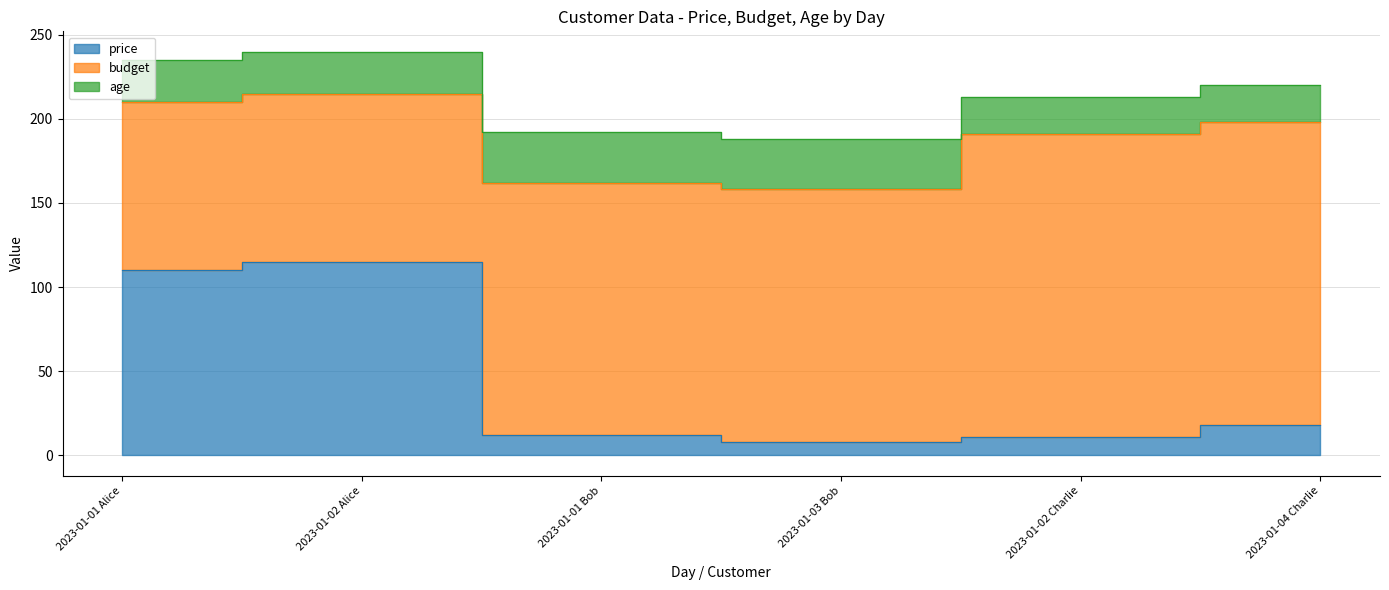

Reading left to right, extract all data points from this chart.

price: 2023-01-01 Alice=110	2023-01-02 Alice=115	2023-01-01 Bob=12	2023-01-03 Bob=8	2023-01-02 Charlie=11	2023-01-04 Charlie=18
budget: 2023-01-01 Alice=100	2023-01-02 Alice=100	2023-01-01 Bob=150	2023-01-03 Bob=150	2023-01-02 Charlie=180	2023-01-04 Charlie=180
age: 2023-01-01 Alice=25	2023-01-02 Alice=25	2023-01-01 Bob=30	2023-01-03 Bob=30	2023-01-02 Charlie=22	2023-01-04 Charlie=22